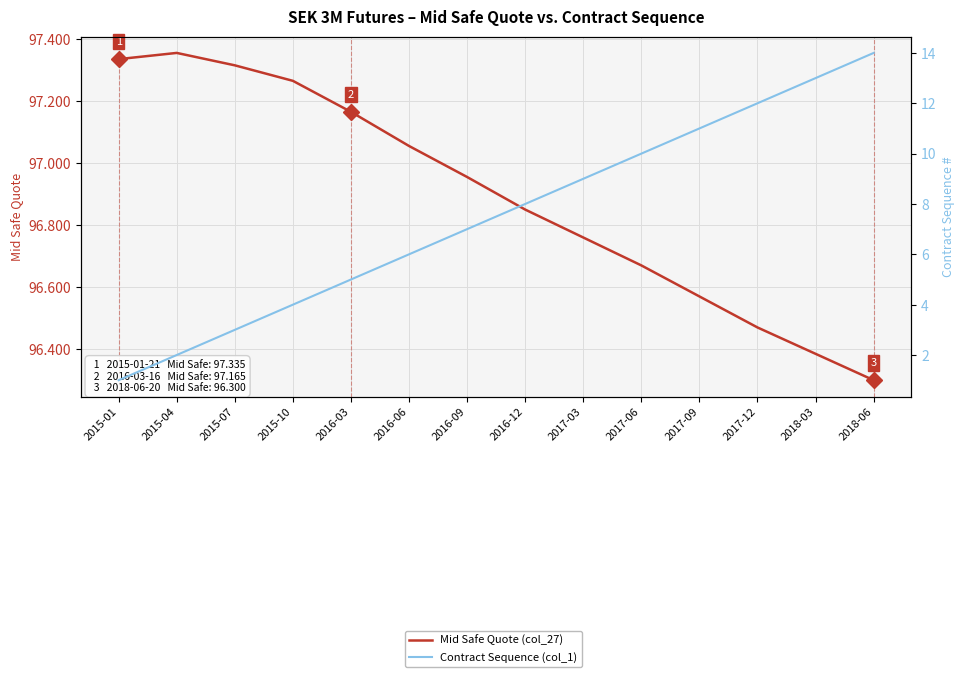

What is the total value across all series at 2018-06?

110.3